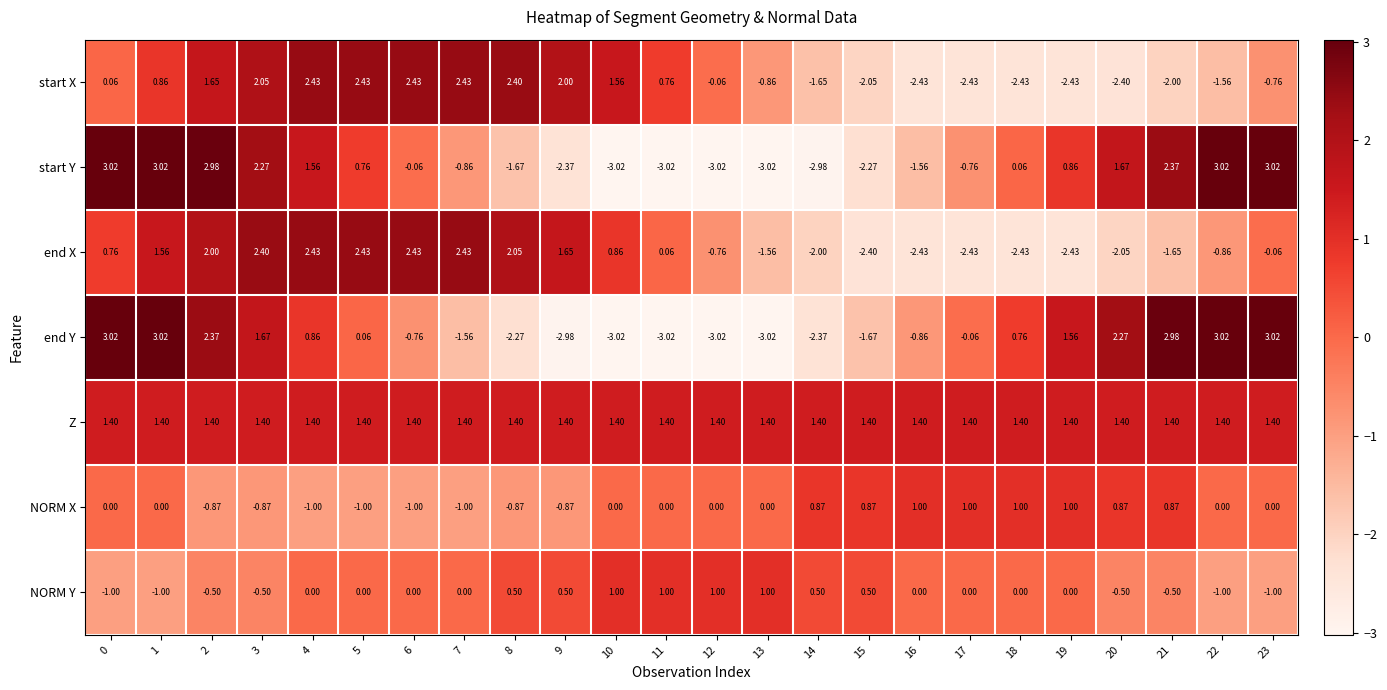

At which category is the sum across all series the highest?

2